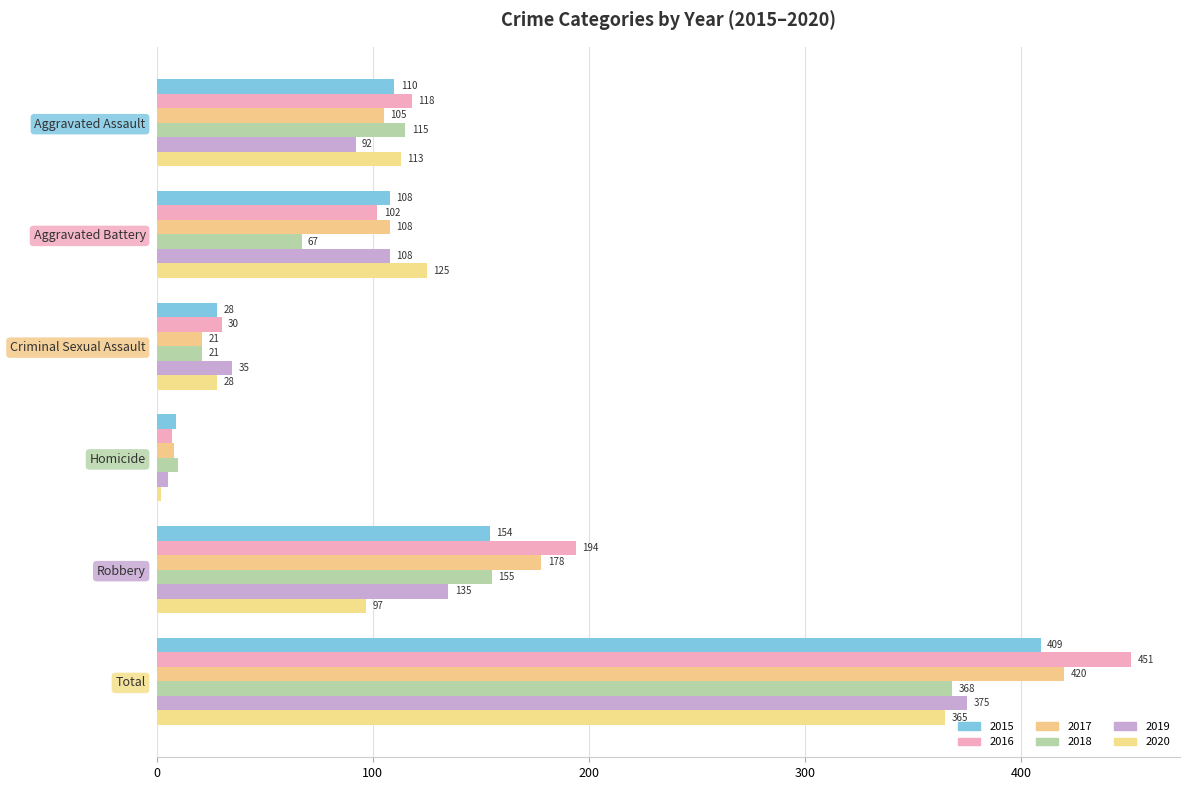

How many values in the 2019 series are below 108?

3